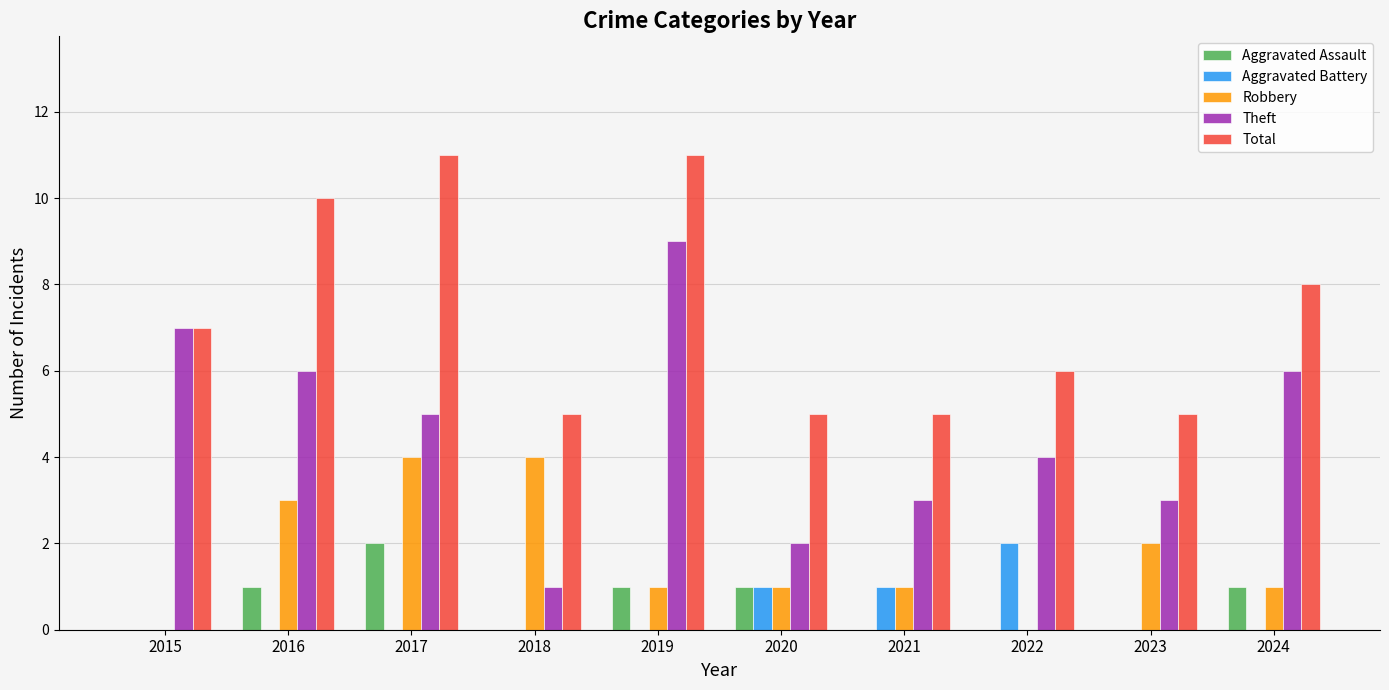

The Robbery series shows 2 at 2018. True or false?

False